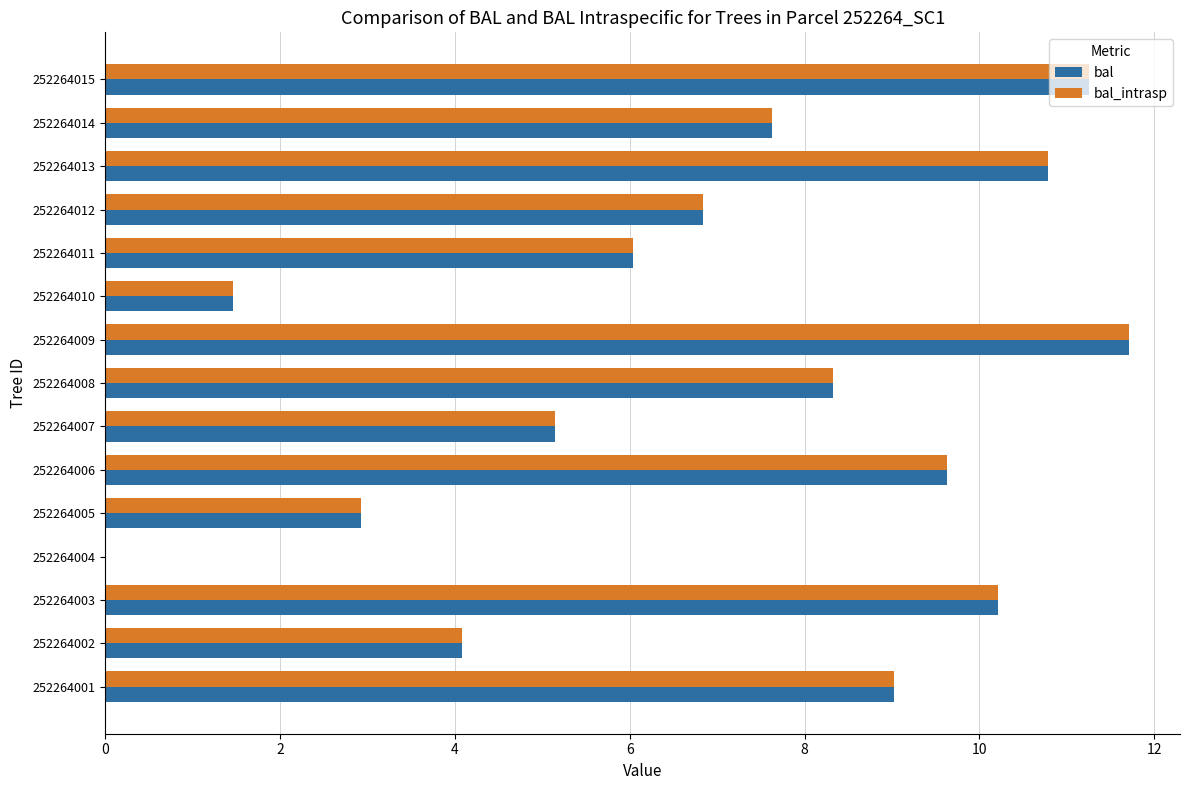

What is the average value of the bal series?

7.0